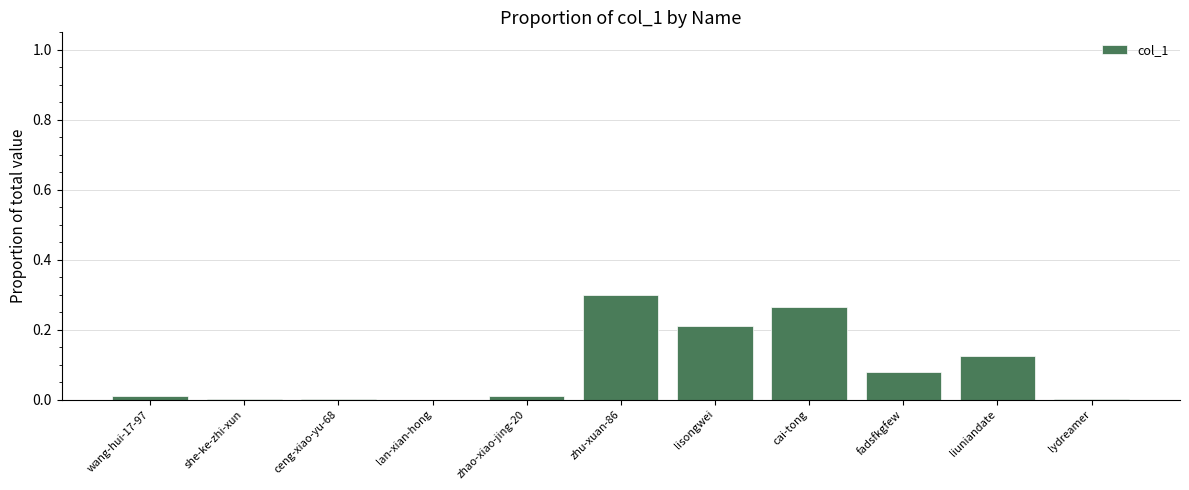

The chart shows a value of 0.0 at she-ke-zhi-xun. True or false?

True